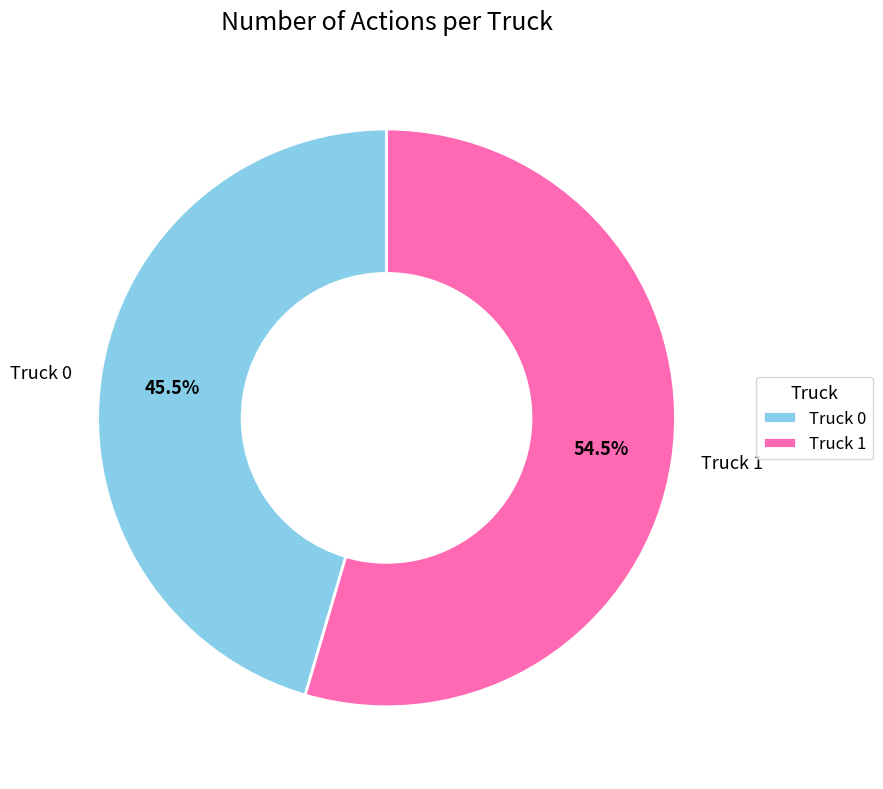

Which category has the smallest portion of the pie?

Truck 0